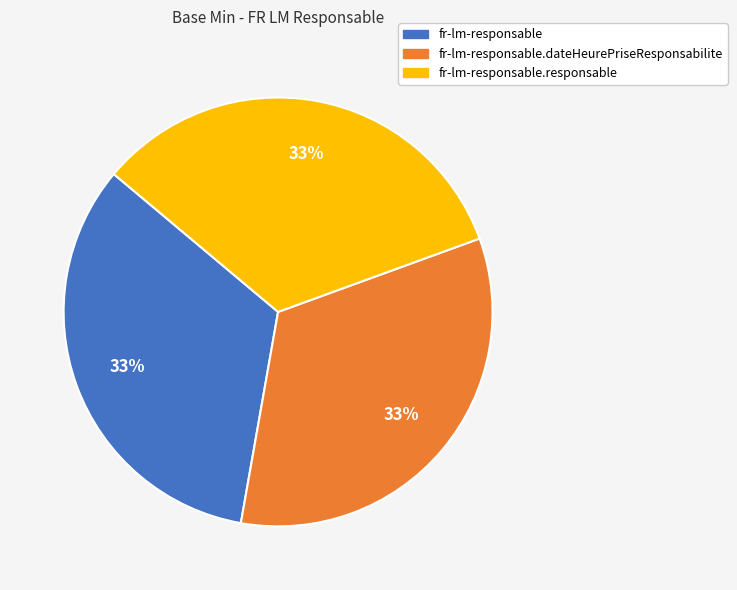

To the nearest percent, what is the difference between the largest and smallest slice percentages?

0%